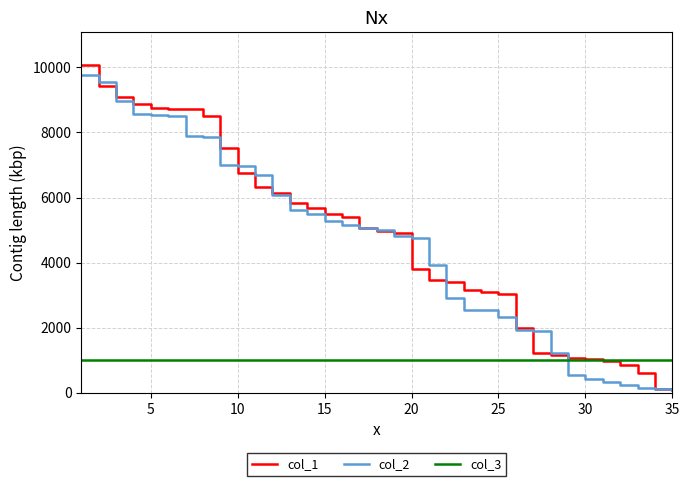

After their last crossing, which series has the higher values: col_3 or col_1?

col_3